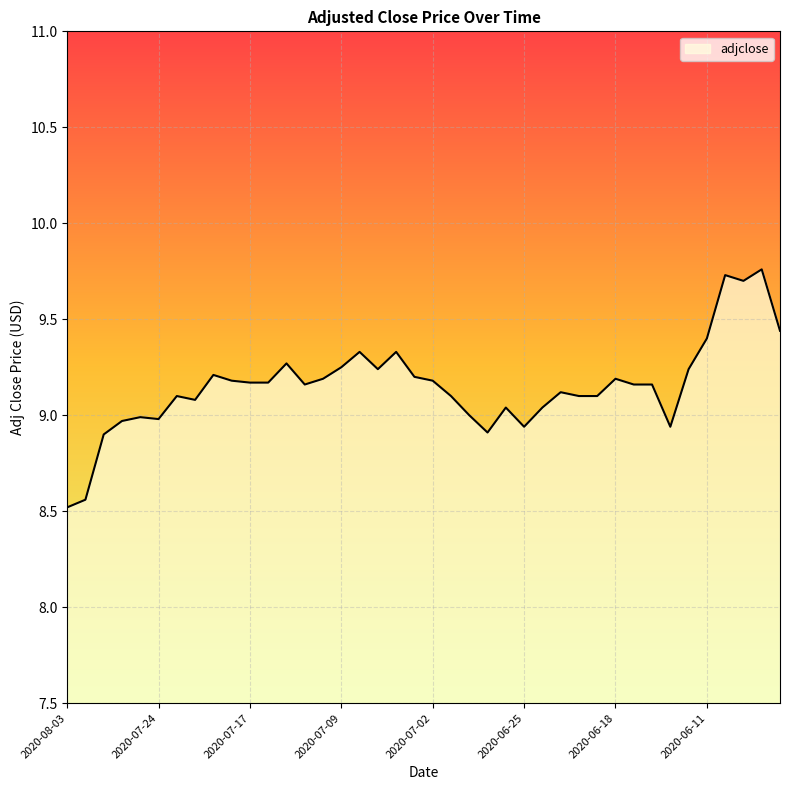

What is the difference between the maximum and minimum values?

1.2